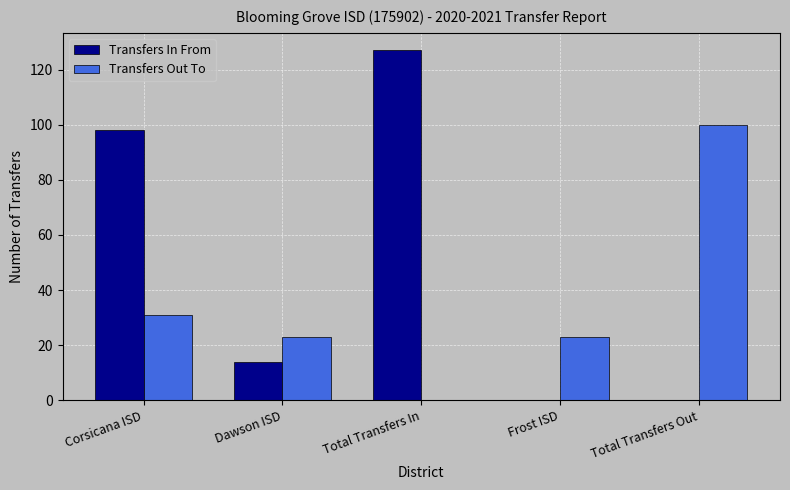

What is the spread (max minus min) of values at Dawson ISD?

9